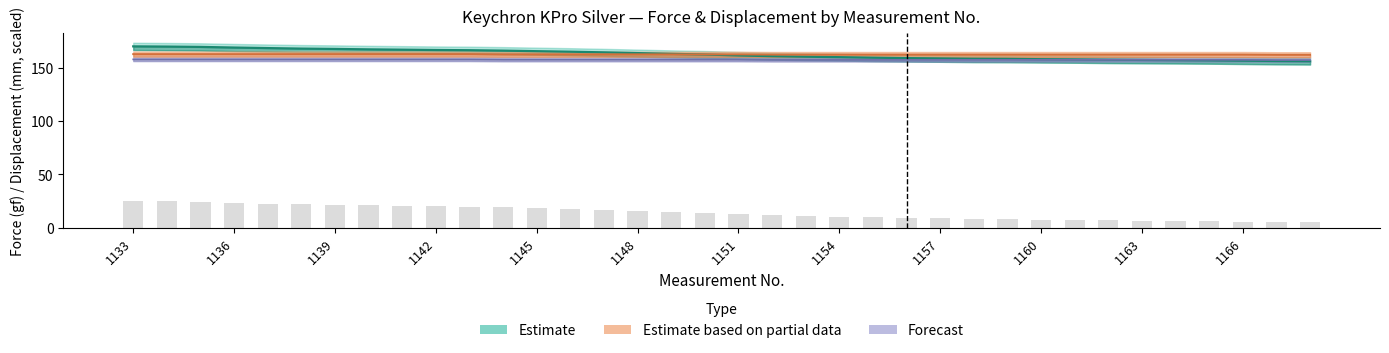

How many data points does each series have?

36